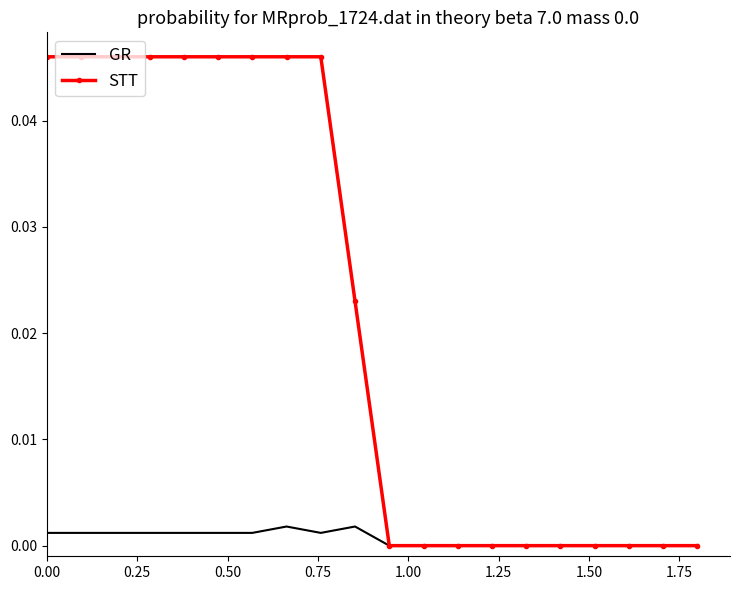

How many categories are shown in the chart?

20